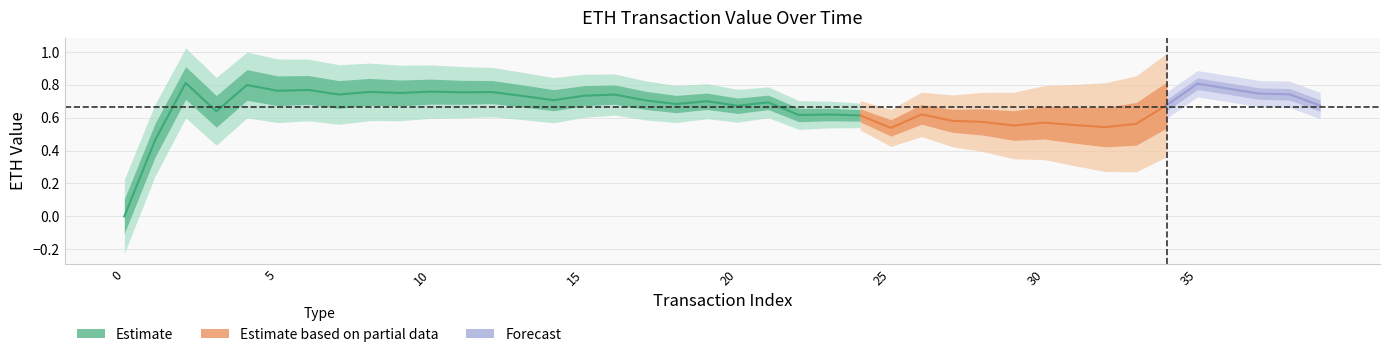

Is the value of gasUsed_norm at 21 greater than the value of eth_value at 26?

No